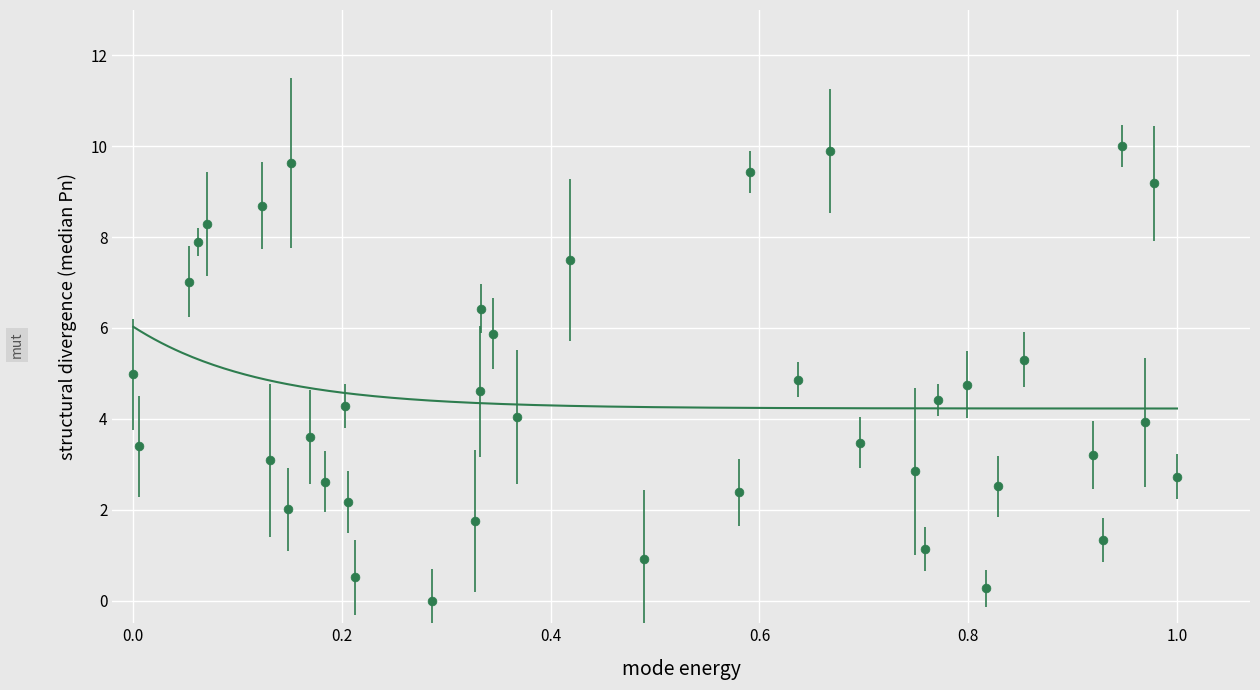

What is the range of X values (max minus min)?

1.0